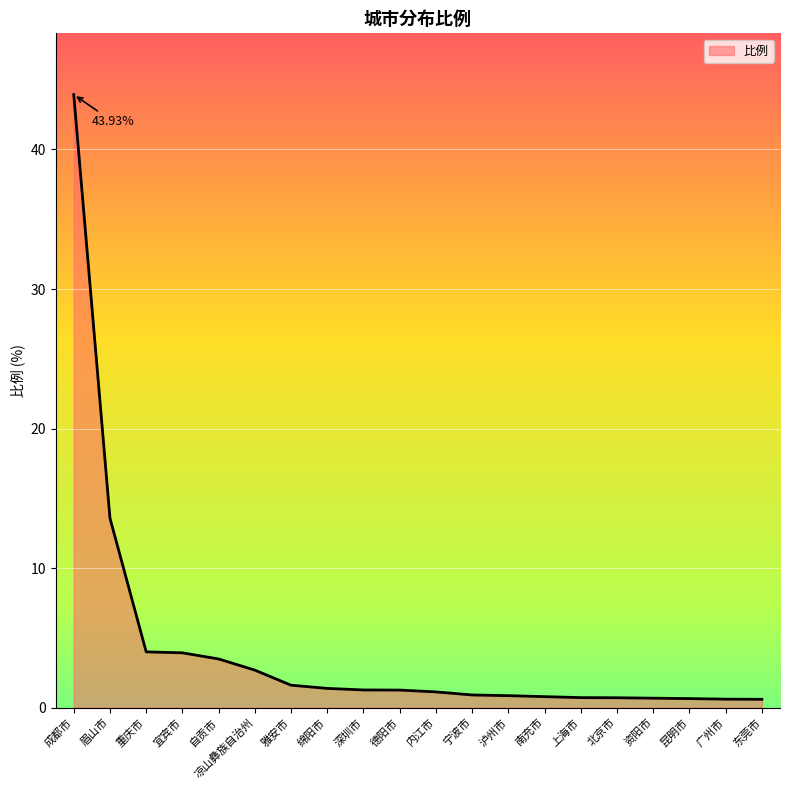

Between 昆明市 and 宜宾市, which is larger?

宜宾市